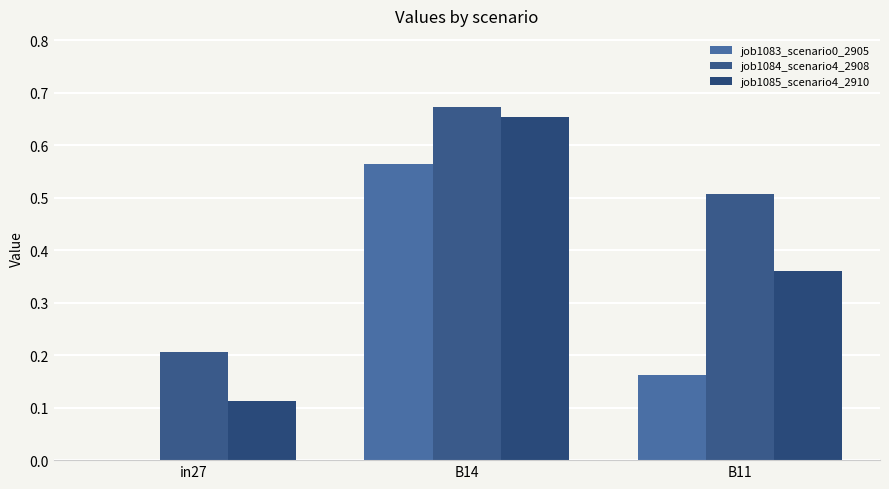

The job1083_scenario0_2905 series shows 0.9 at B14. True or false?

False